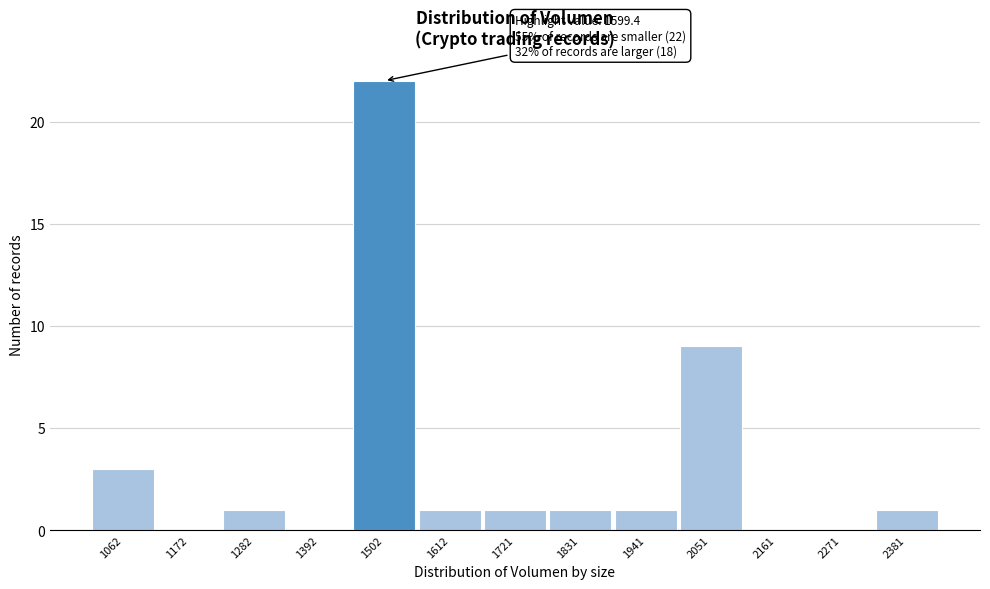

Reading left to right, transcribe all the data shown in this chart.

1062=3	1172=0	1282=1	1392=0	1502=22	1612=1	1721=1	1831=1	1941=1	2051=9	2161=0	2271=0	2381=1